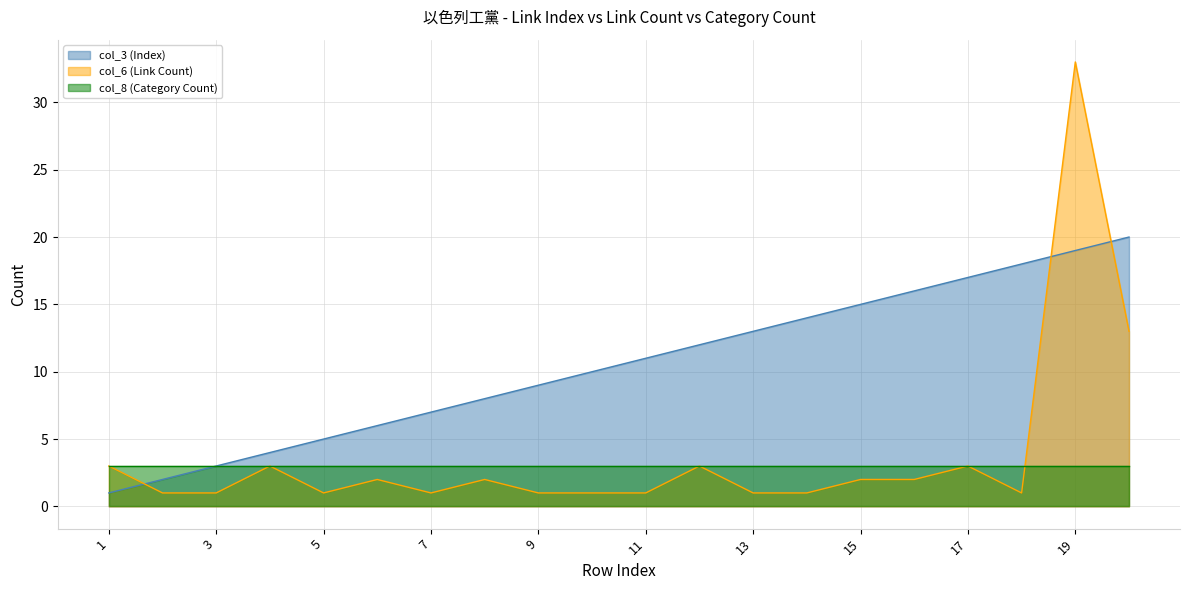

Between 7 and 15, which series saw the biggest shift?

col_3 (Index)